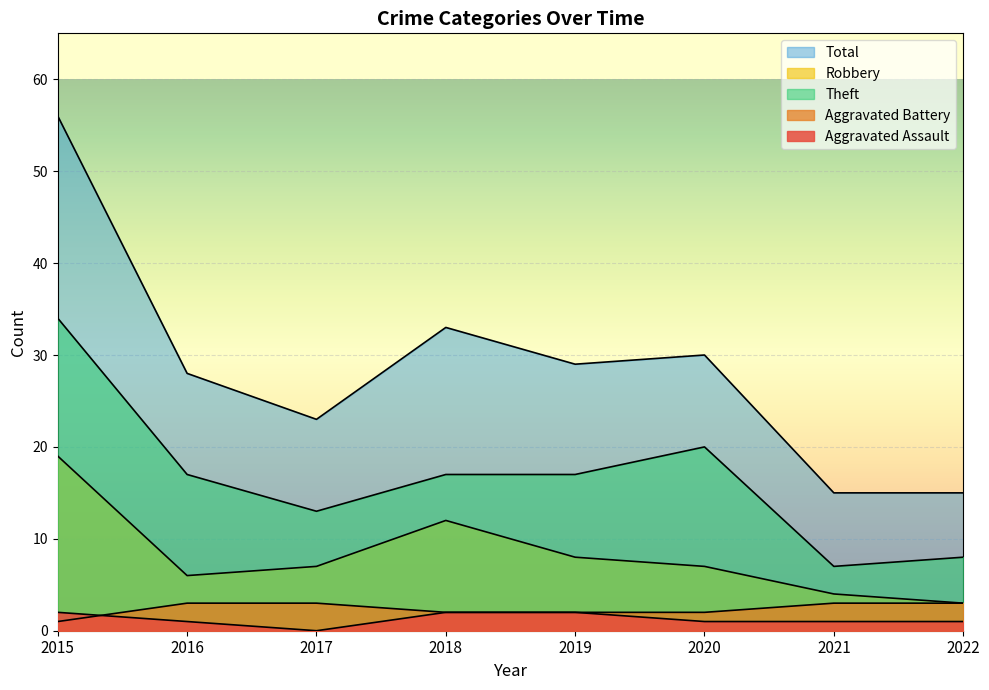

True or false: Theft and Robbery intersect in this chart.

False